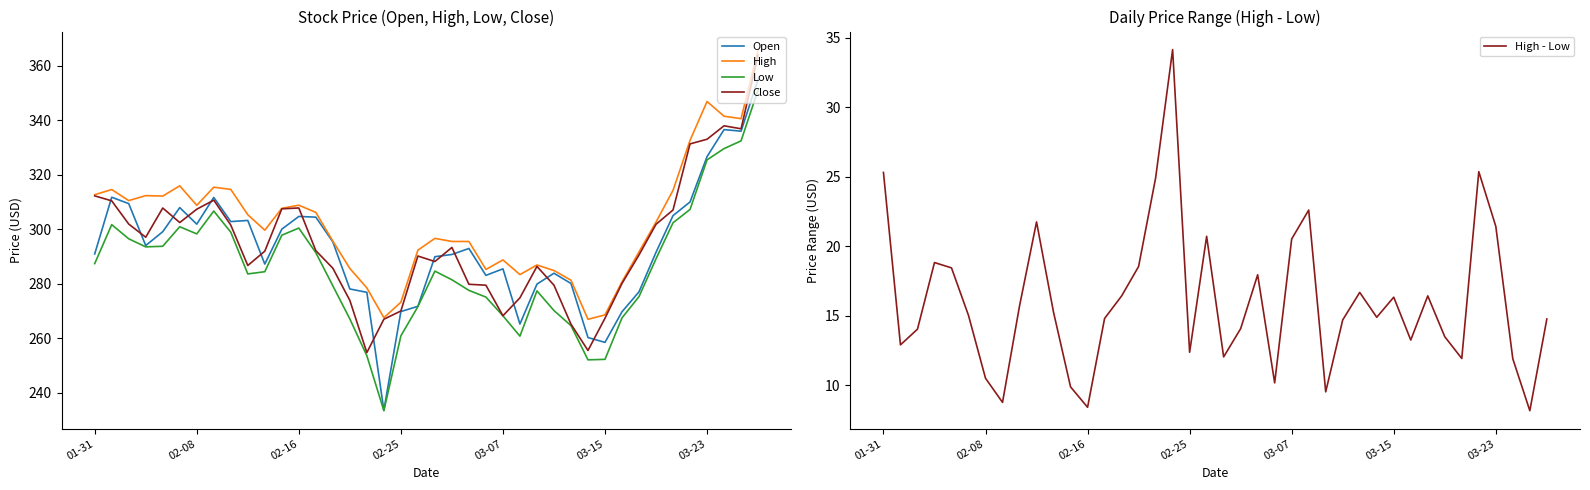

What is the highest value of the Open series?

355.0